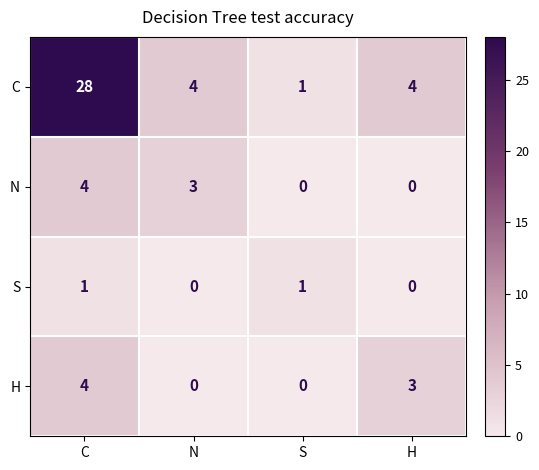

Which label corresponds to the largest value in the chart?

C